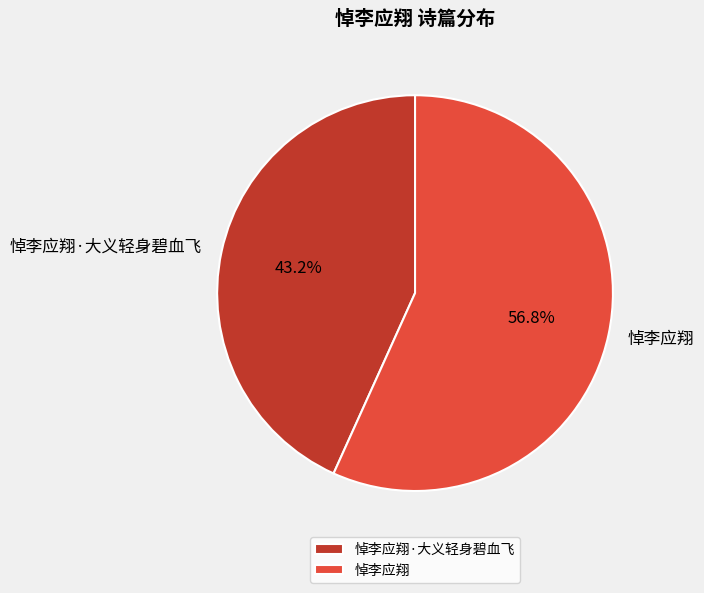

To the nearest percent, what portion does 悼李应翔 represent?

57%